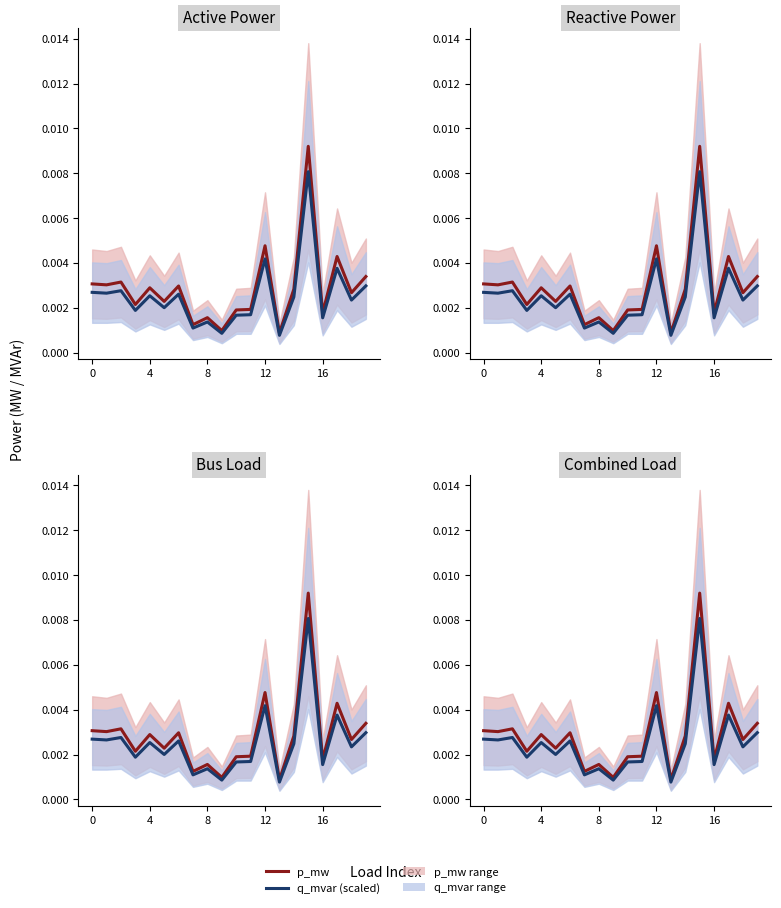

Which series has the largest range (max minus min)?

p_mw